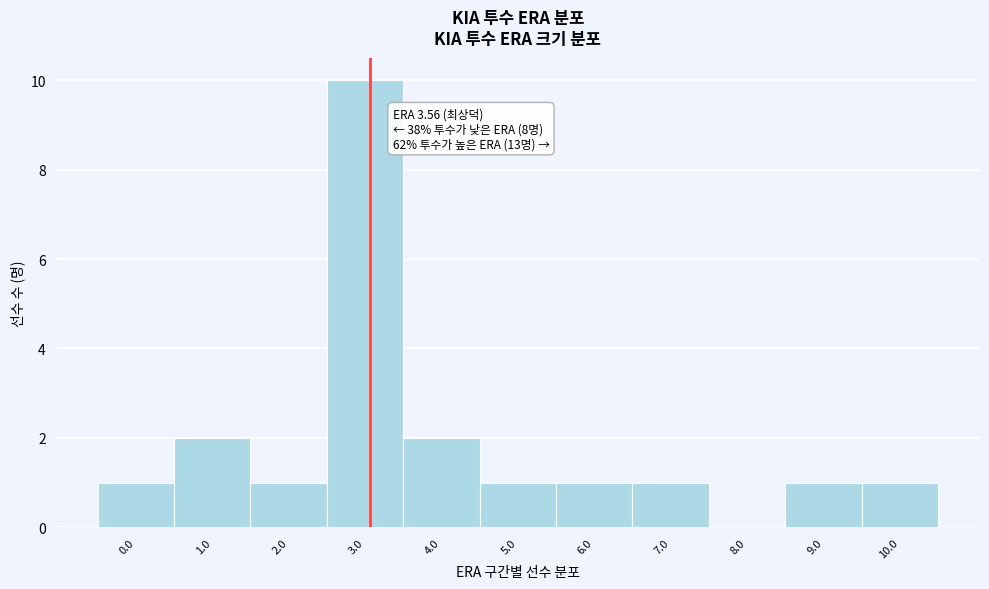

Reading left to right, extract all data points from this chart.

0.0=1	1.0=2	2.0=1	3.0=10	4.0=2	5.0=1	6.0=1	7.0=1	8.0=0	9.0=1	10.0=1